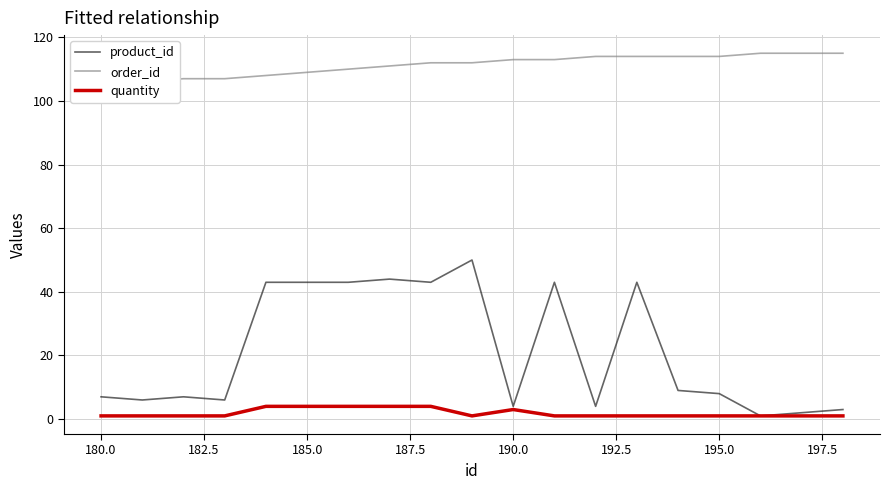

True or false: order_id and product_id cross at least once.

False